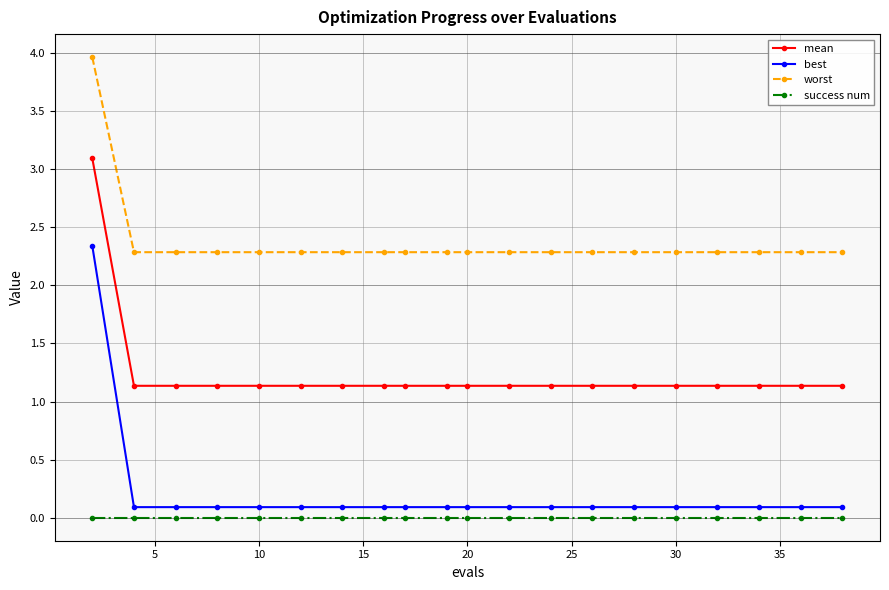

What is the sum of all best values?

4.1